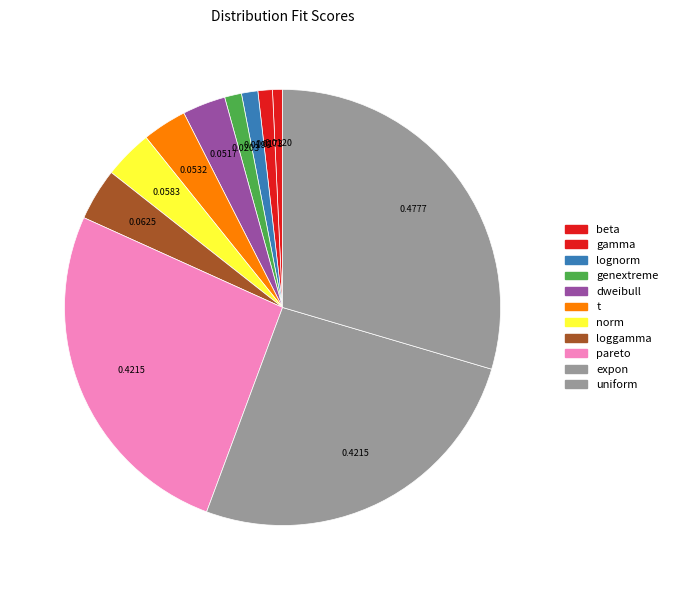

What percentage is the pareto slice, to the nearest percent?

26%